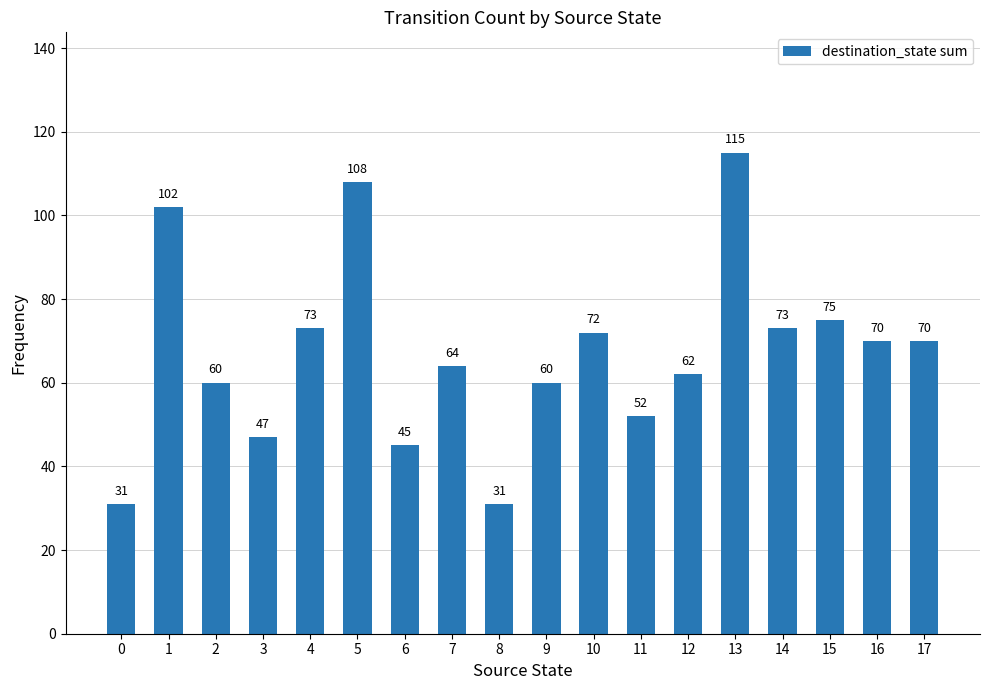

What is the sum of the values at 12 and 4?

135